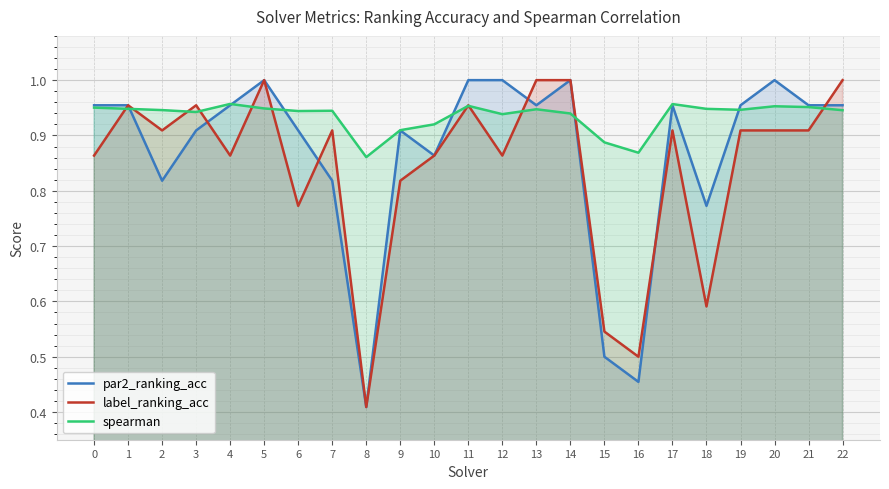

Rank the series by their maximum value, from lowest to highest.

spearman, par2_ranking_acc, label_ranking_acc